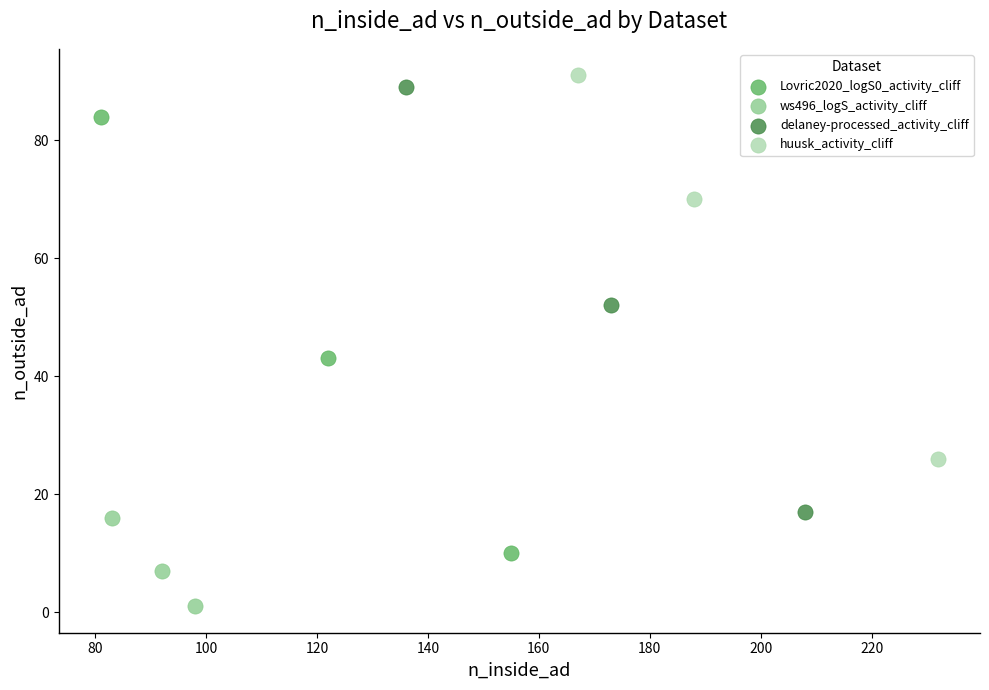

Which series contains the lowest Y value?

ws496_logS_activity_cliff